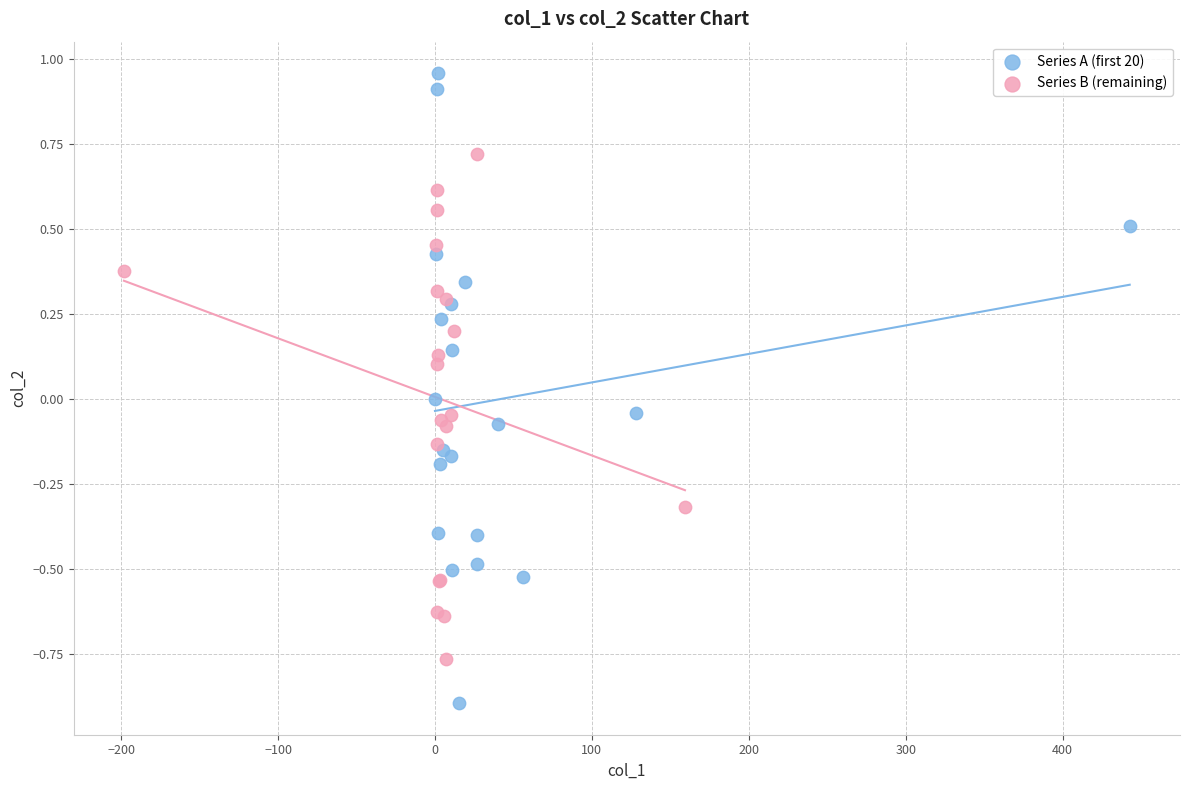

Which series has the largest Y range (max minus min)?

Series A (first 20)